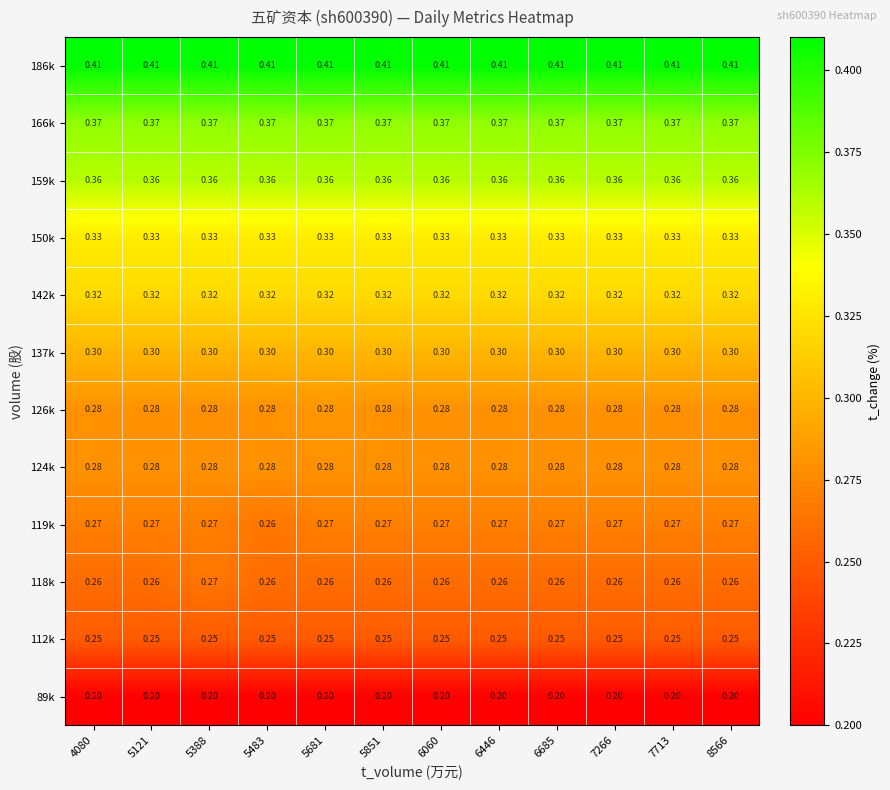

Is the value of 150k at 6060 greater than the value of 186k at 7713?

No